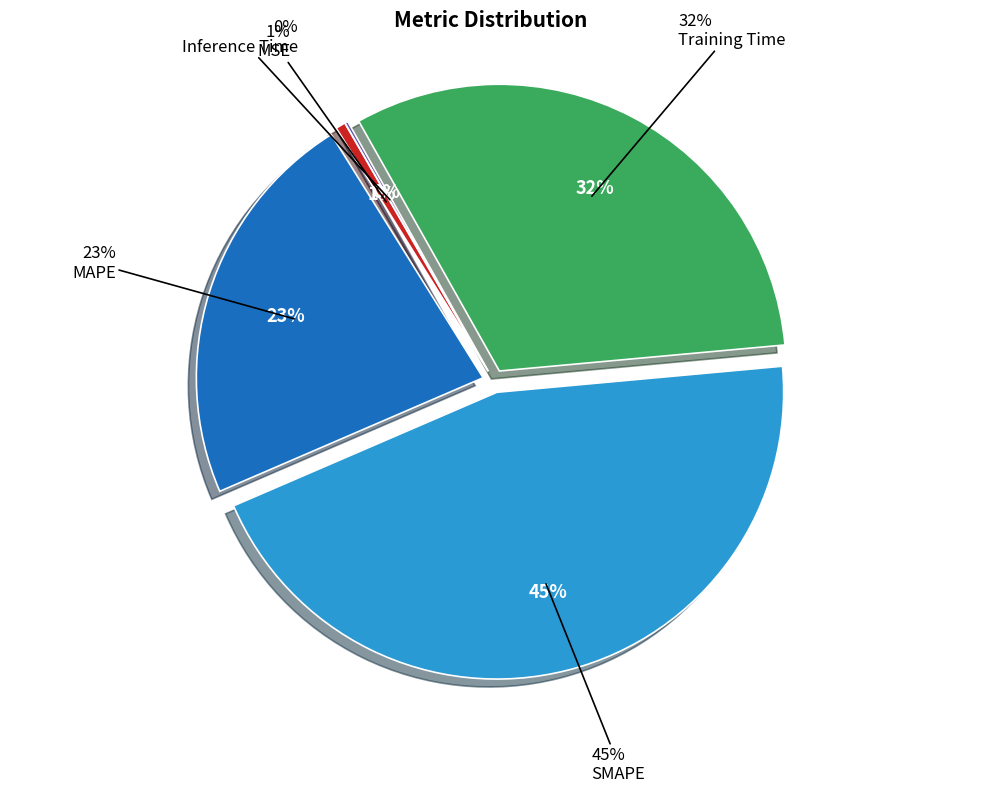

To the nearest percent, what is the combined percentage of Inference Time and SMAPE?

45%